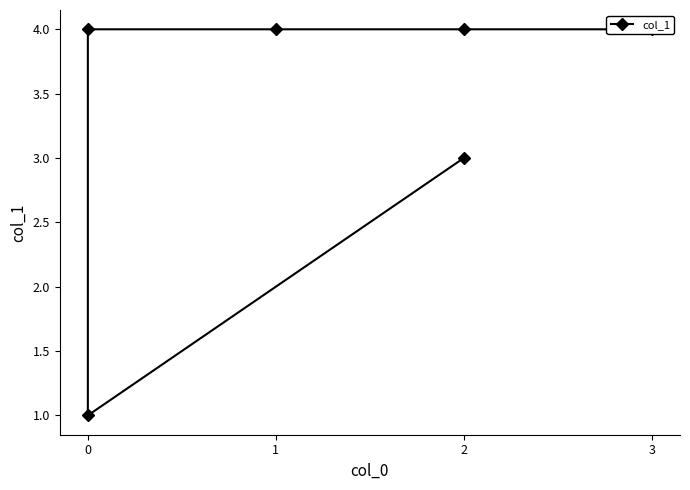

What is the difference between the maximum and minimum values?

3